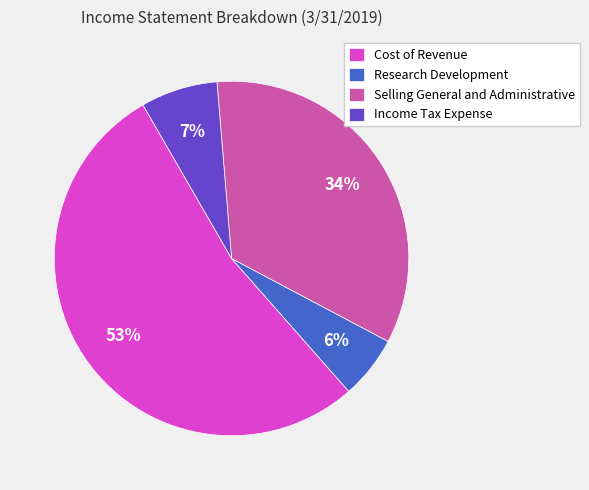

Approximately how many times larger is the value at Selling General and Administrative compared to Income Tax Expense?

4.9